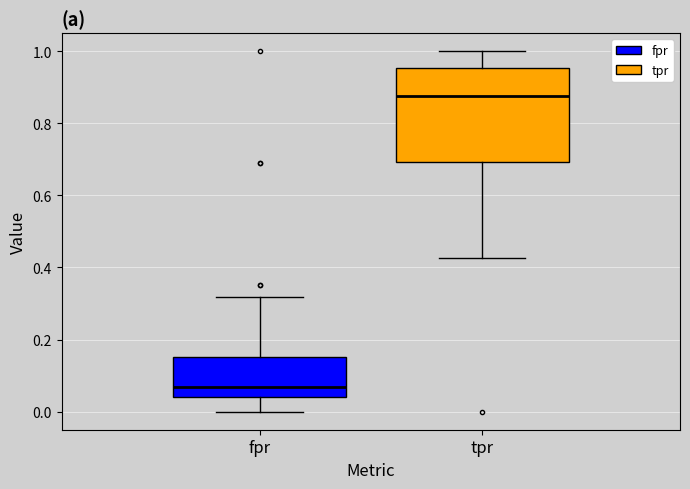

Reading left to right, transcribe this box plot: for each box, give where its median line is, the range the box spans, and where its two whiskers end, as read against the y-axis. The values are not printed on the chart, so give them approximately, as read against the axis.

fpr: median 0.06, box 0.04 to 0.16, whiskers 0.00 to 0.32
tpr: median 0.88, box 0.70 to 0.96, whiskers 0.42 to 1.00